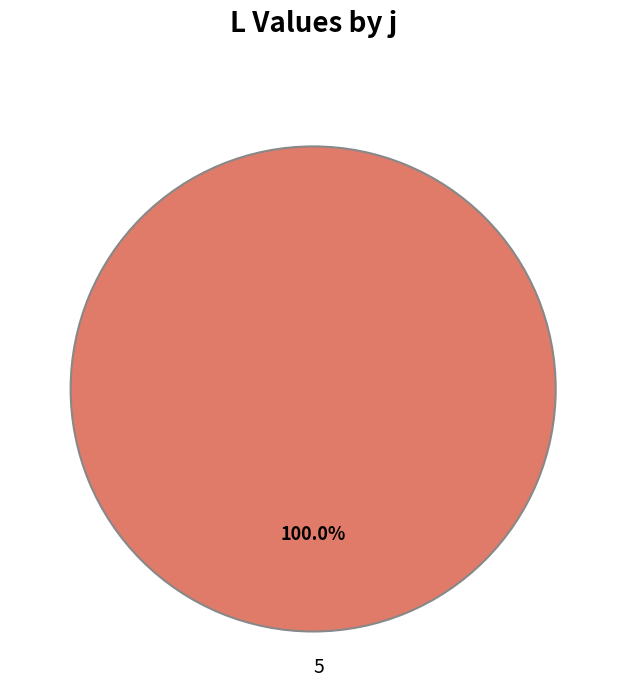

Does 5 represent more than half of the total?

Yes